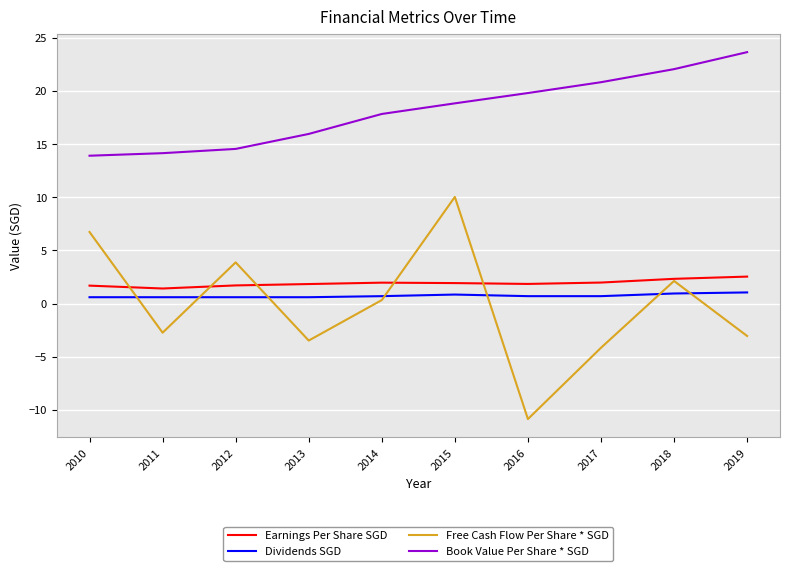

In Free Cash Flow Per Share * SGD, how many points are higher than both neighbors (excluding endpoints)?

3